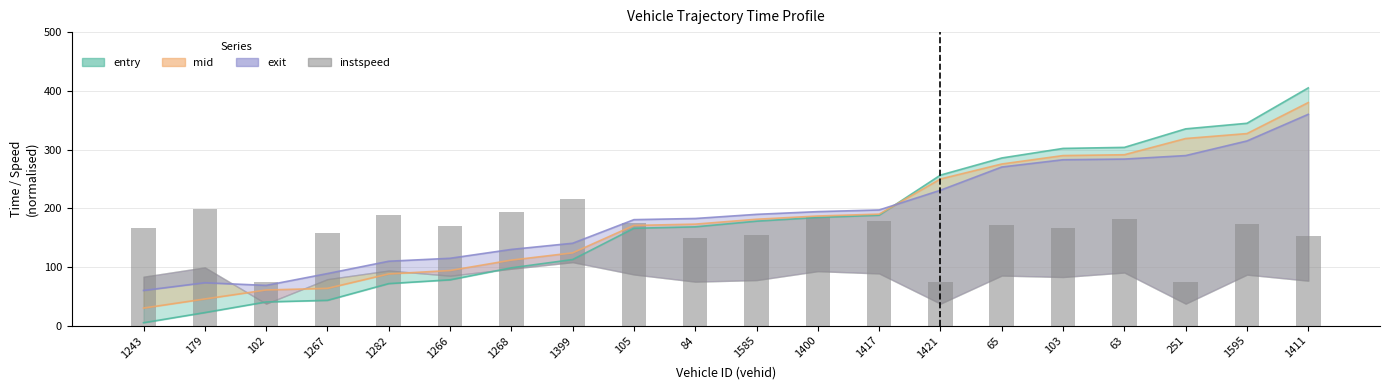

What value does the data have at 1421?

75.0